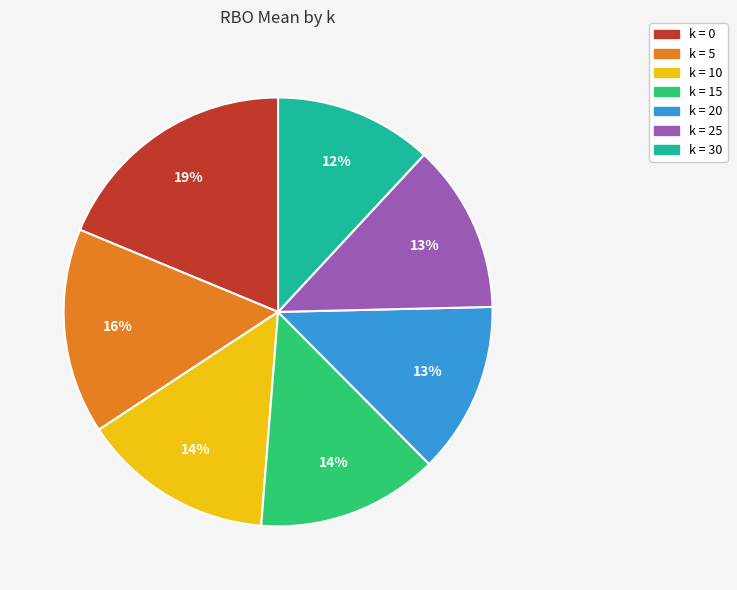

To the nearest percent, what is the average slice percentage?

14%